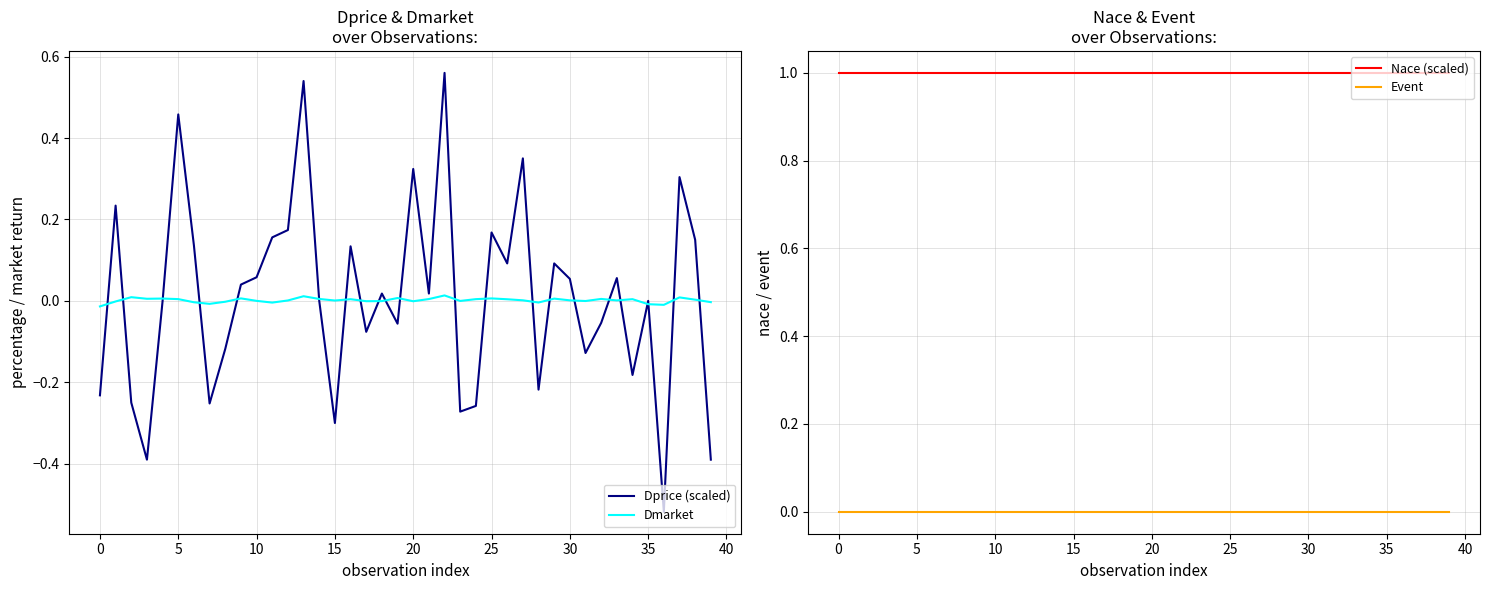

True or false: Event and Dprice (scaled) intersect in this chart.

True